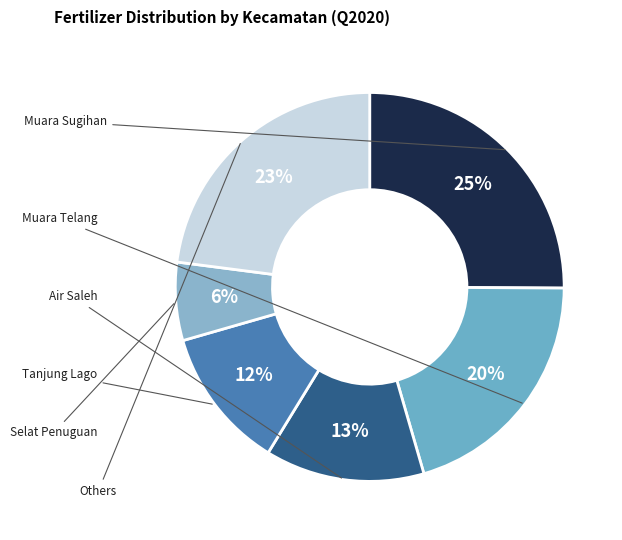

How many slices are in this pie chart?

6